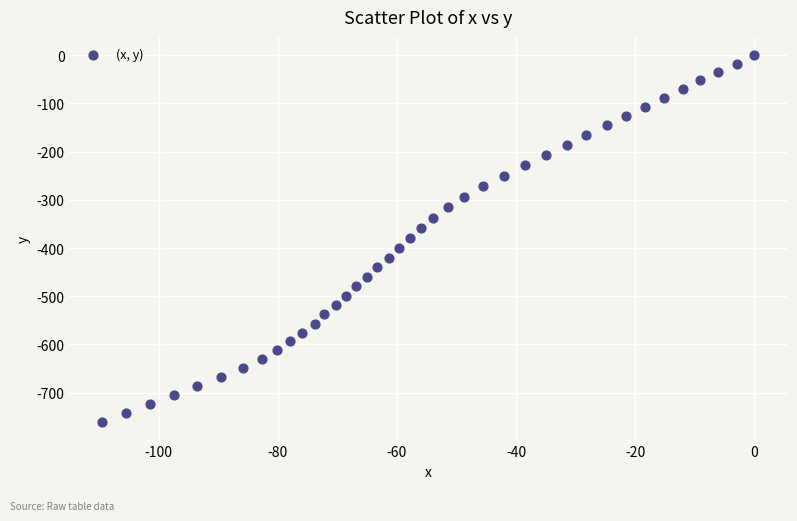

What is the range of X values (max minus min)?

109.5